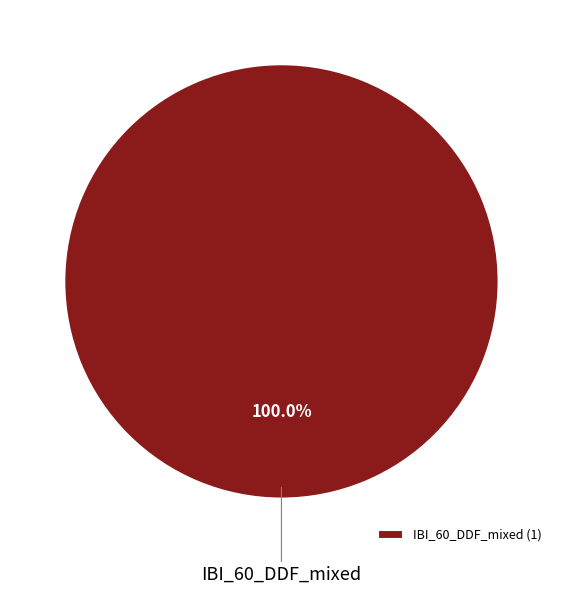

Which category accounts for the majority?

IBI_60_DDF_mixed